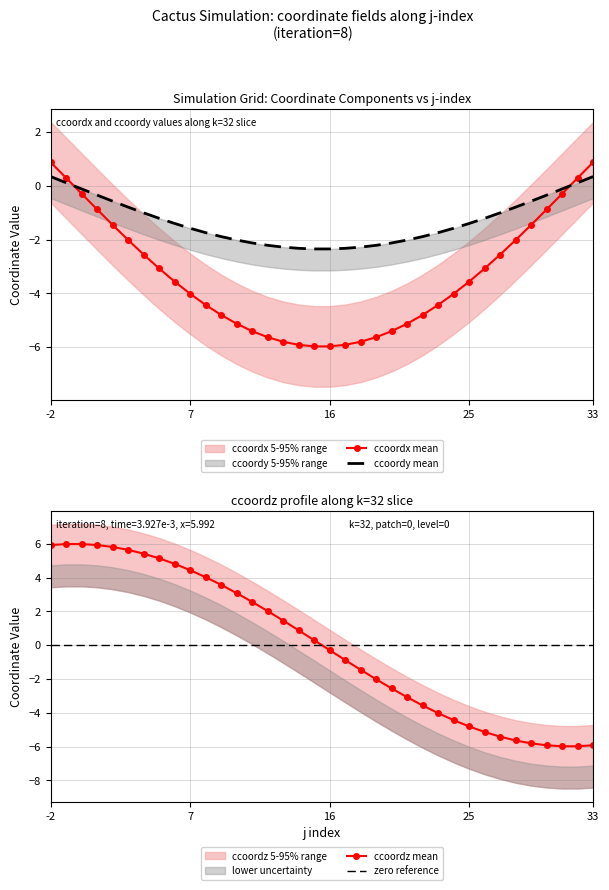

At which label is ccoordz closest to 0?

15